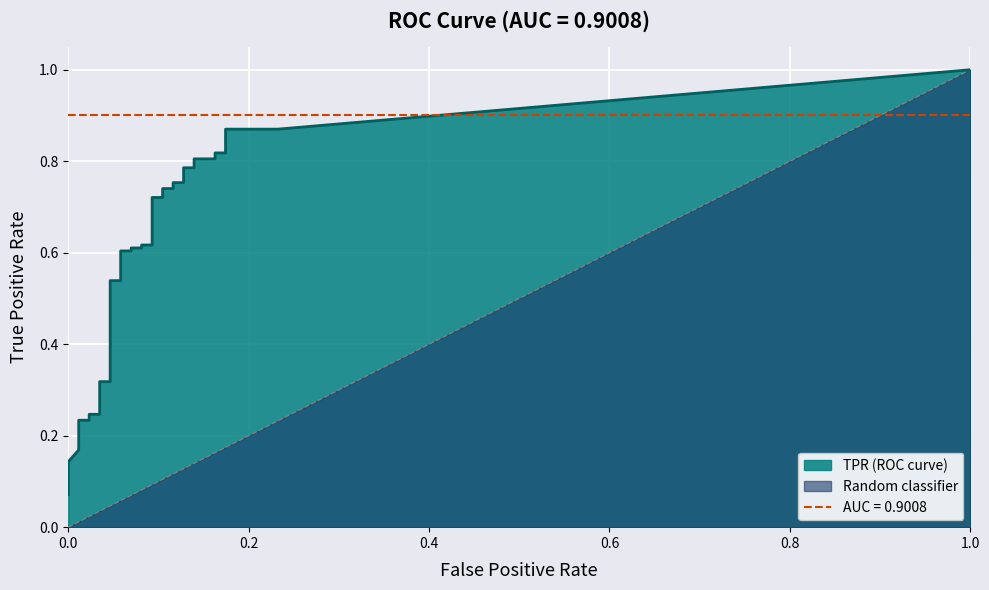

Is it true that fpr equals 0.1 at 26?

True